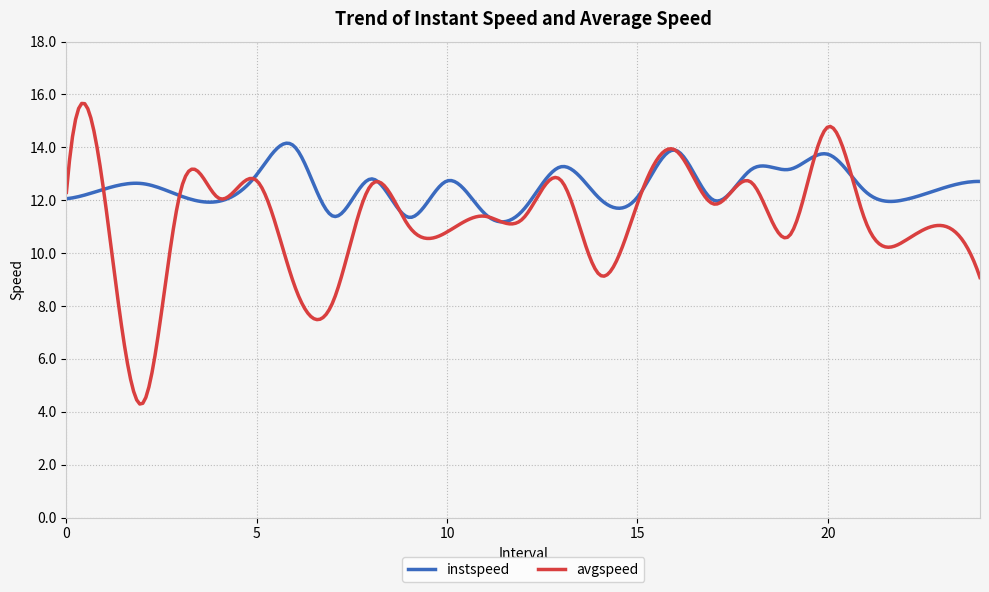

After their last crossing, which series has the higher values: avgspeed or instspeed?

instspeed